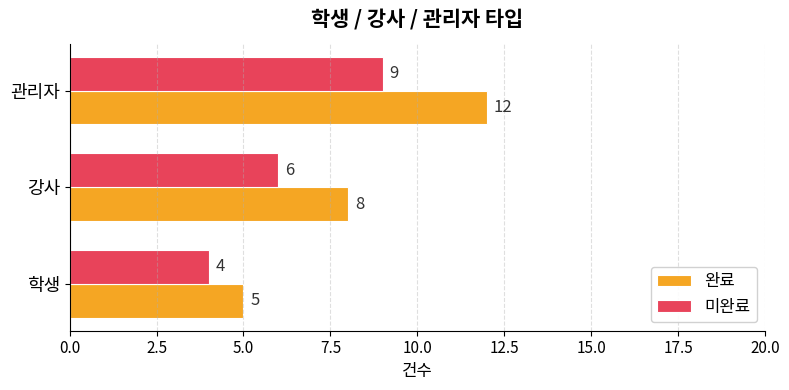

Which series has the largest total across all categories?

완료